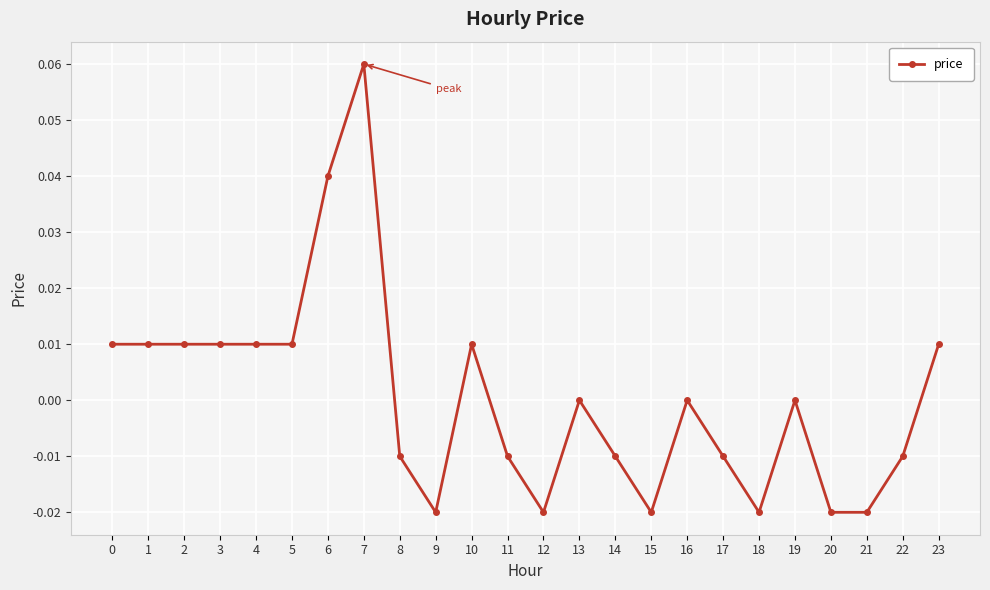

Is this an area chart (filled region under the line)?

No